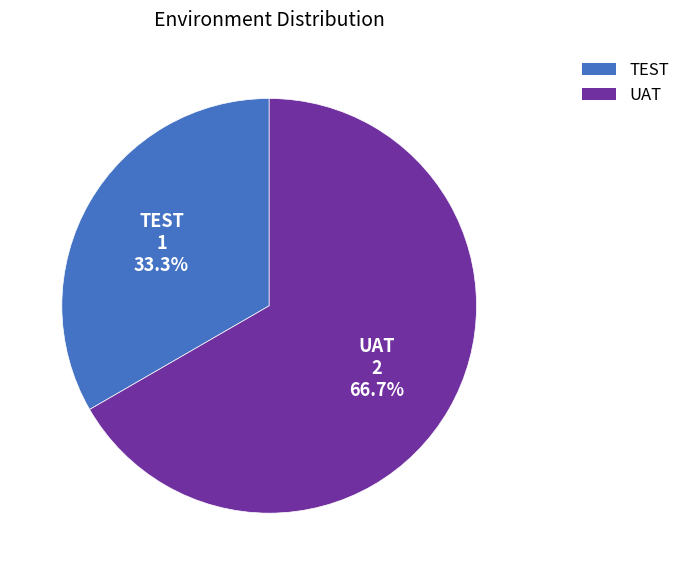

Between UAT and TEST, which is larger?

UAT